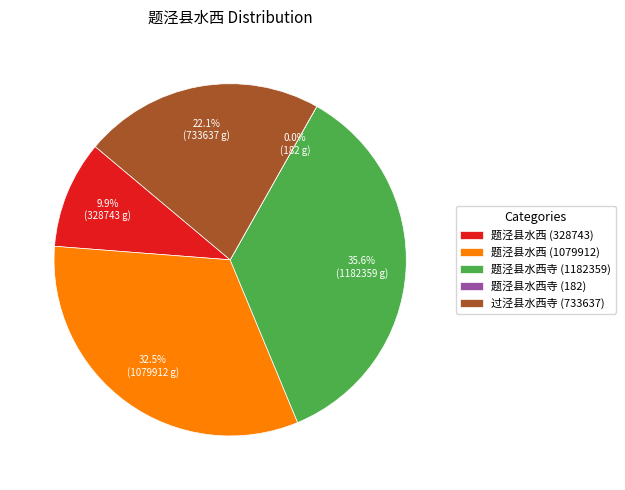

To the nearest percent, what is the combined percentage of 过泾县水西寺 (733637) and 题泾县水西寺 (1182359)?

58%